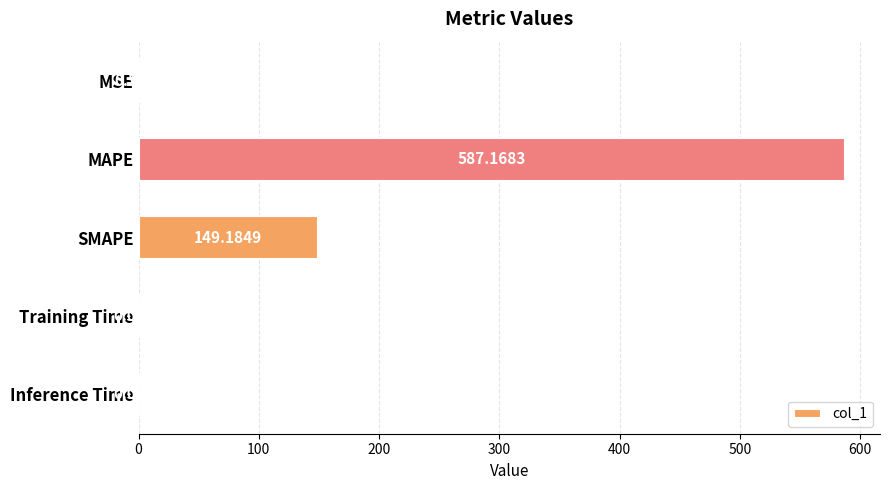

What is the sum of all values?

736.9